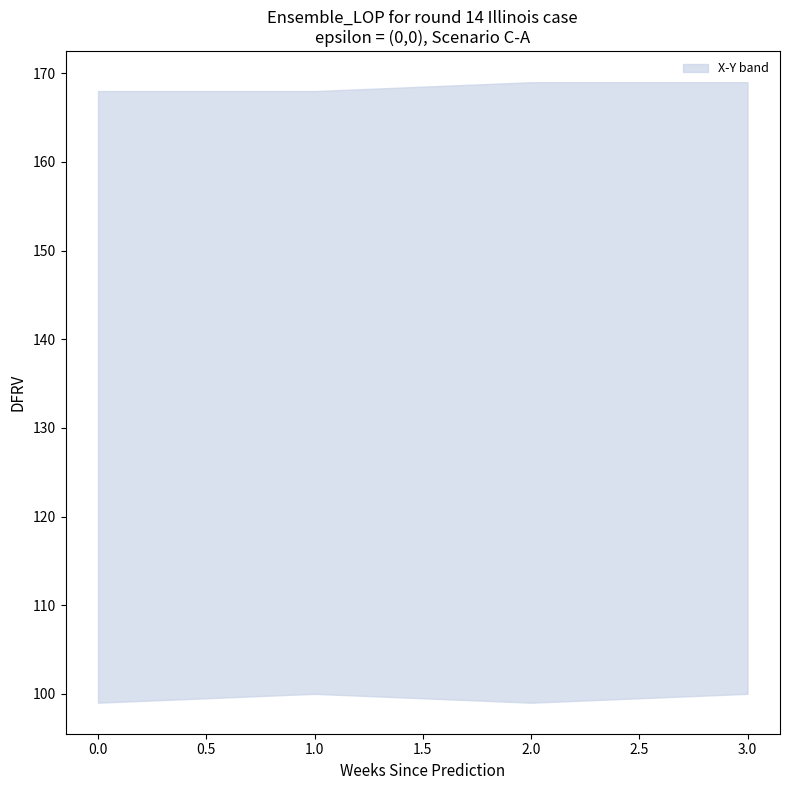

Reading left to right, extract all data points from this chart.

X: 0=168	1=168	2=169	3=169
Y: 0=99	1=100	2=99	3=100